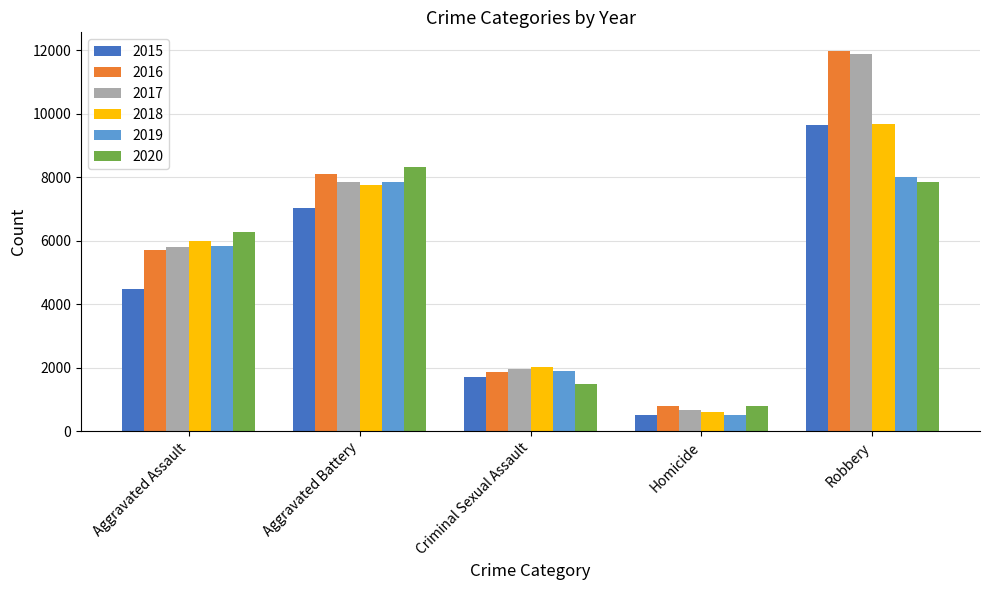

Where is 2016 nearest to the value 6373?

Aggravated Assault